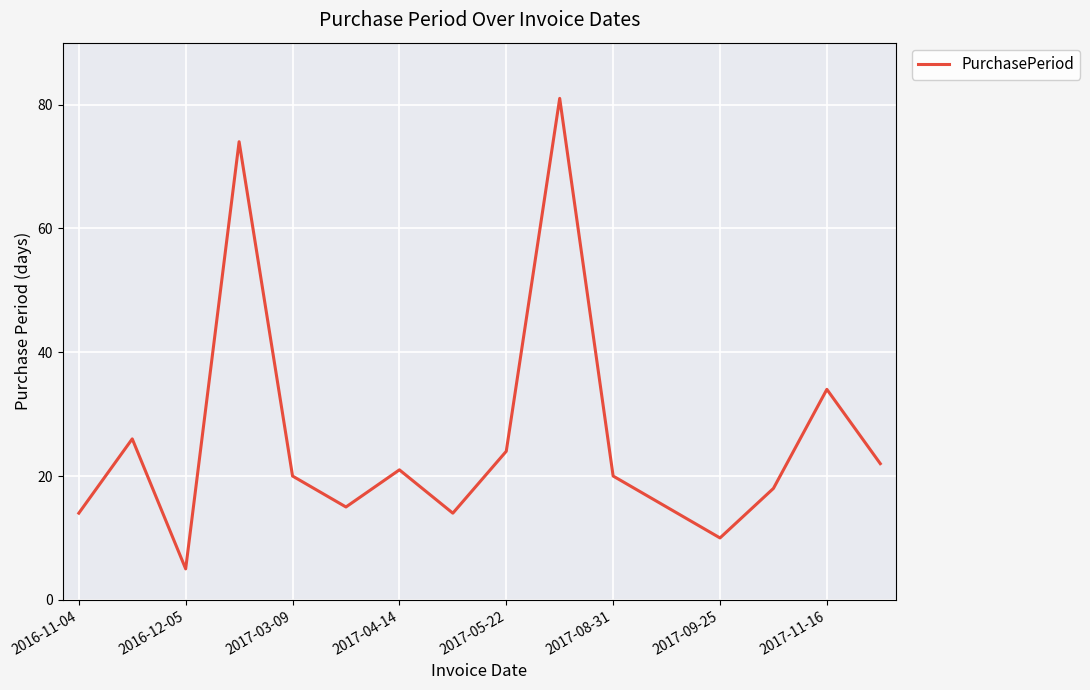

What is the difference between the maximum and minimum values?

76